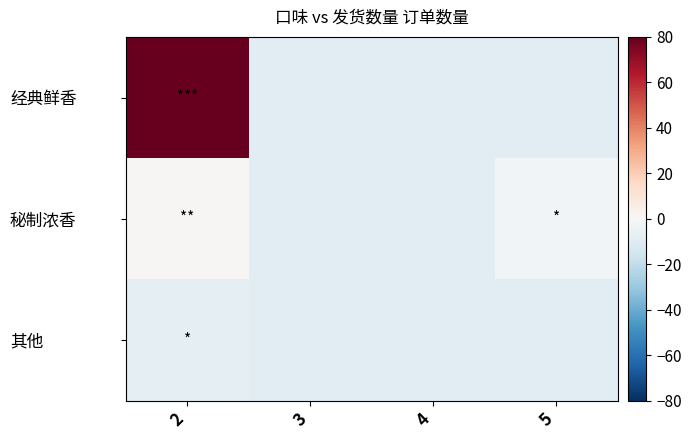

Which series changed the most between 4 and 5?

秘制浓香